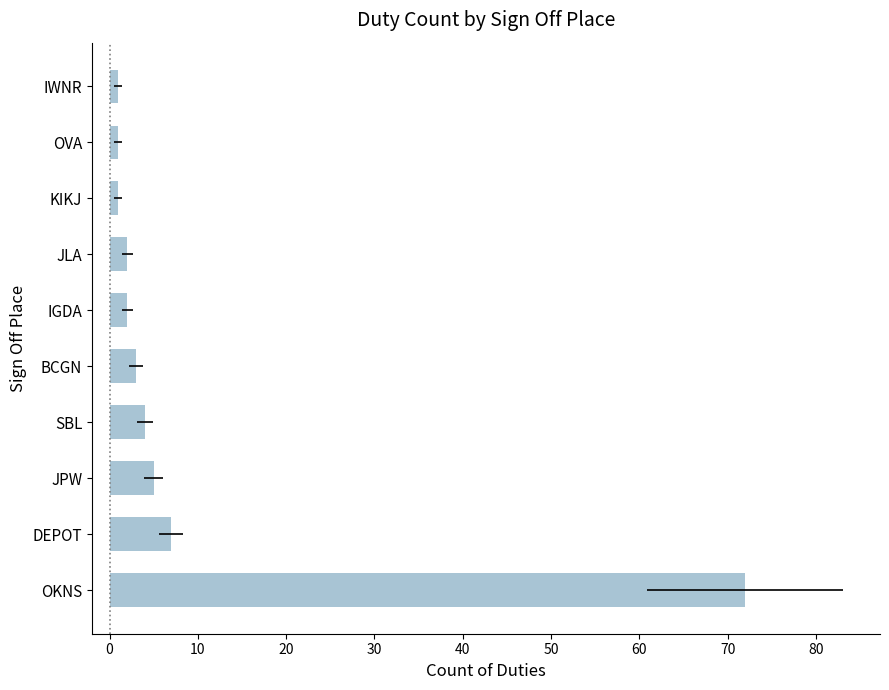

The value at BCGN is 1. True or false?

False